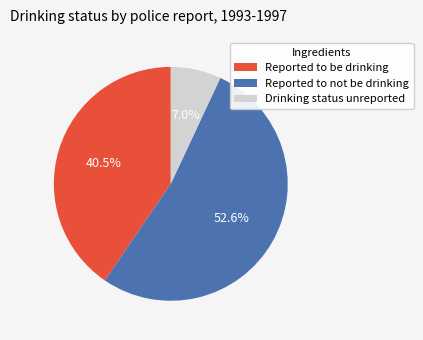

How much of the chart is everything except Drinking status unreported?

93.0%